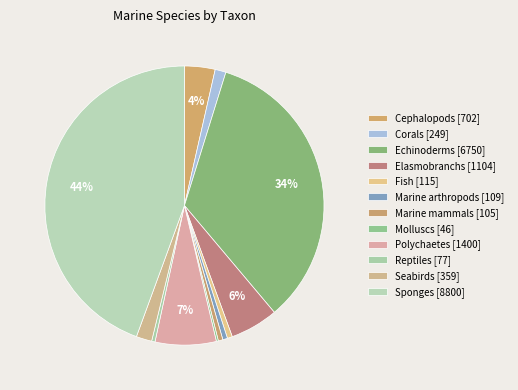

True or false: Seabirds accounts for 11% of the total.

False